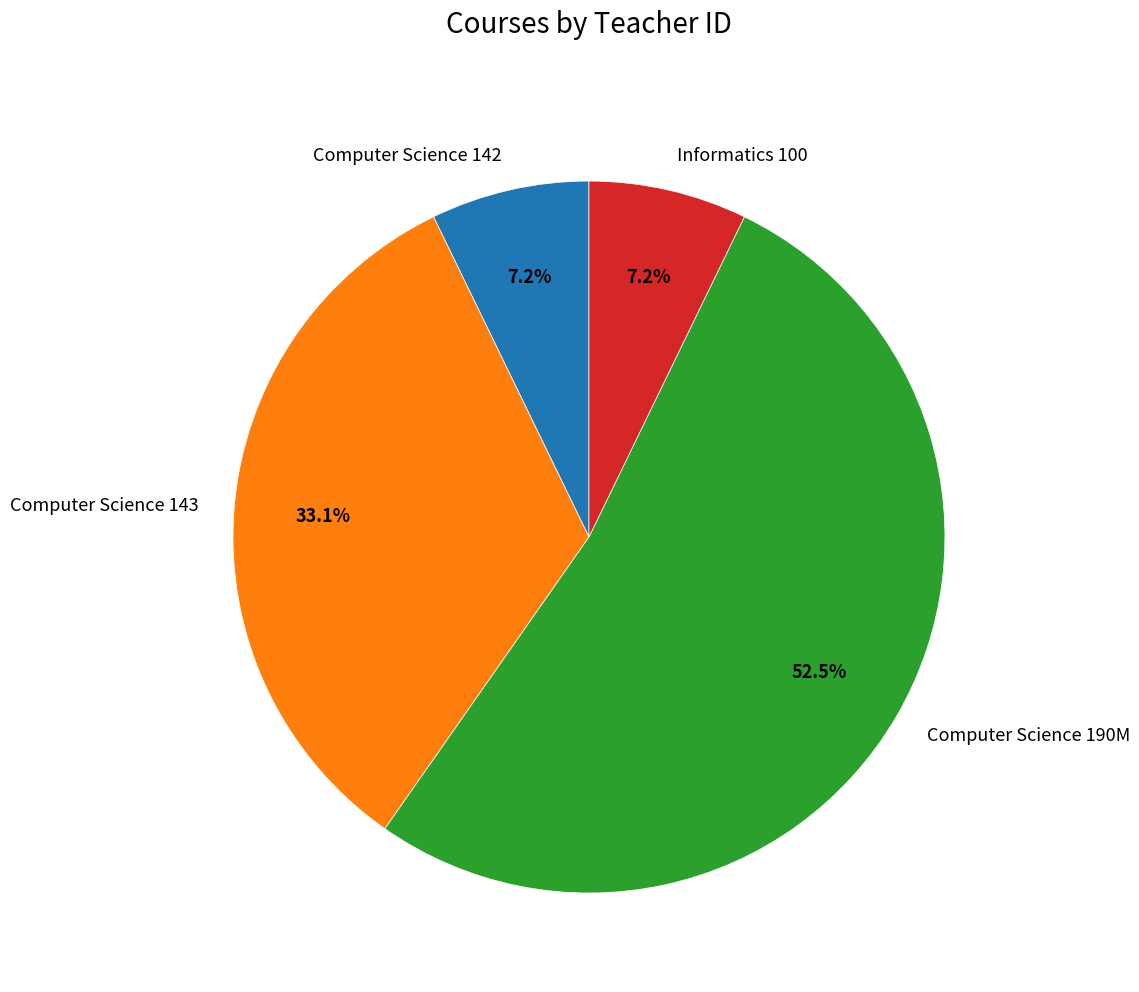

Is the sum of Informatics 100 and Computer Science 143 greater than half?

No